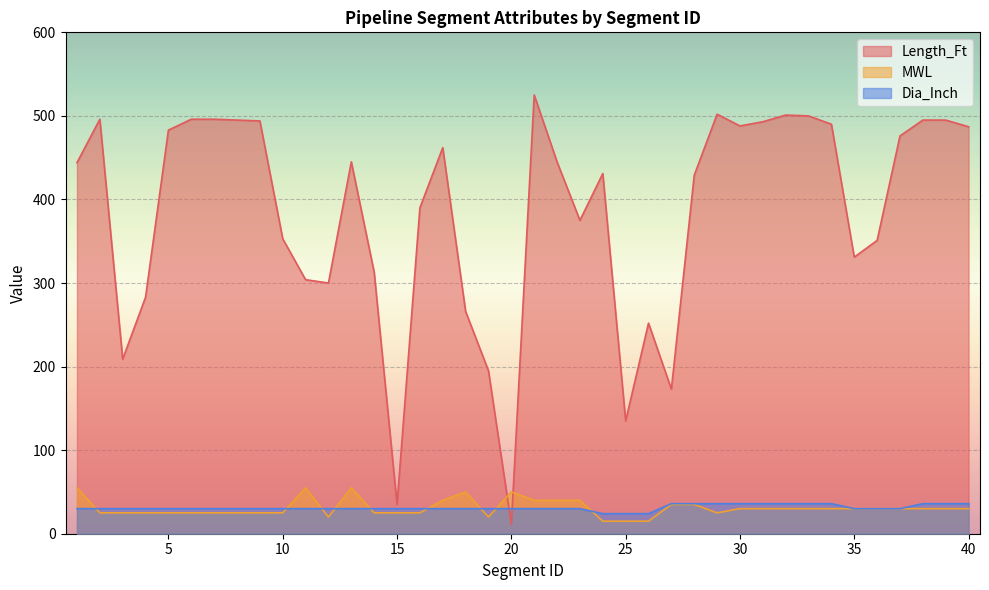

What is the value of the Length_Ft point at the 21st from the left?

525